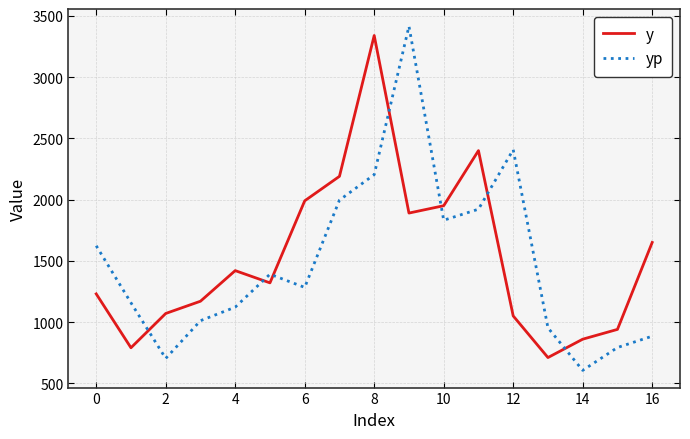

What is the minimum value shown in the chart?

605.3